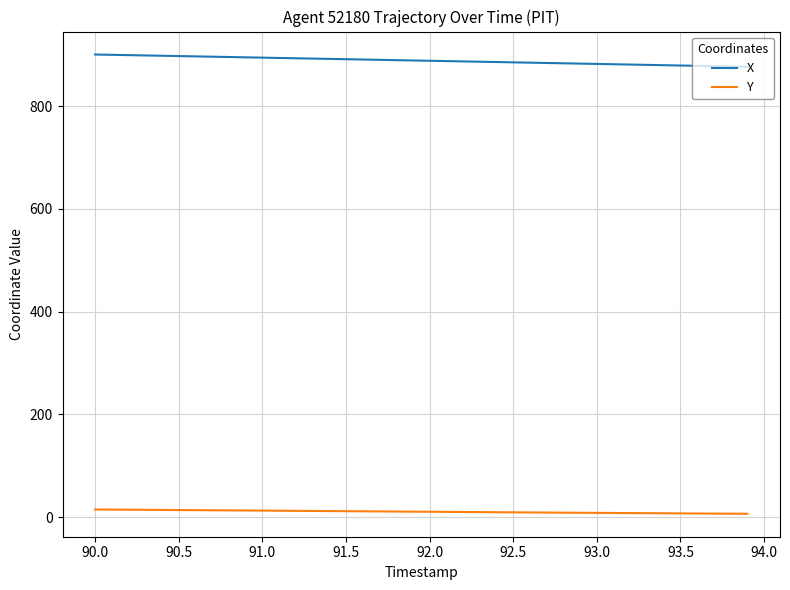

At how many categories does at least one series exceed 186?

40